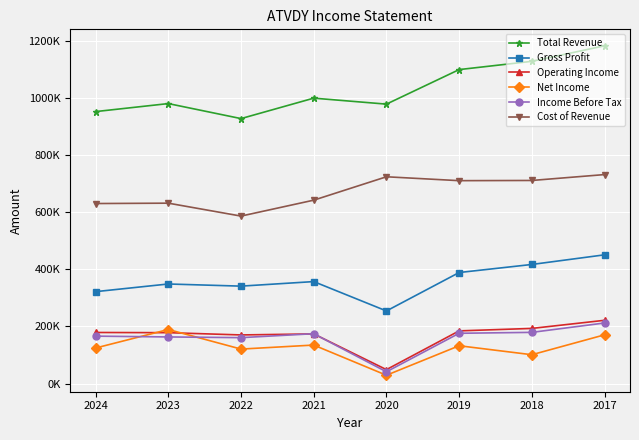

Rank the categories by Gross Profit value from highest to lowest.

2017, 2018, 2019, 2021, 2023, 2022, 2024, 2020